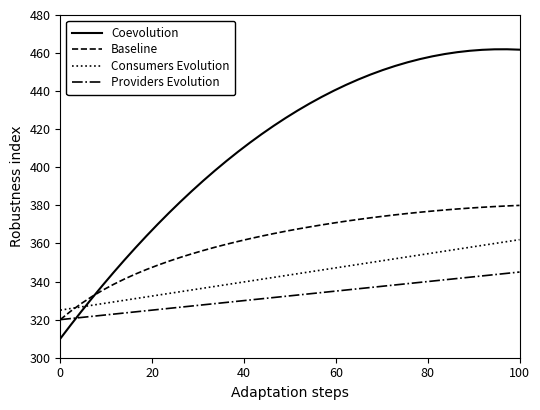

Which series has the largest range (max minus min)?

Coevolution